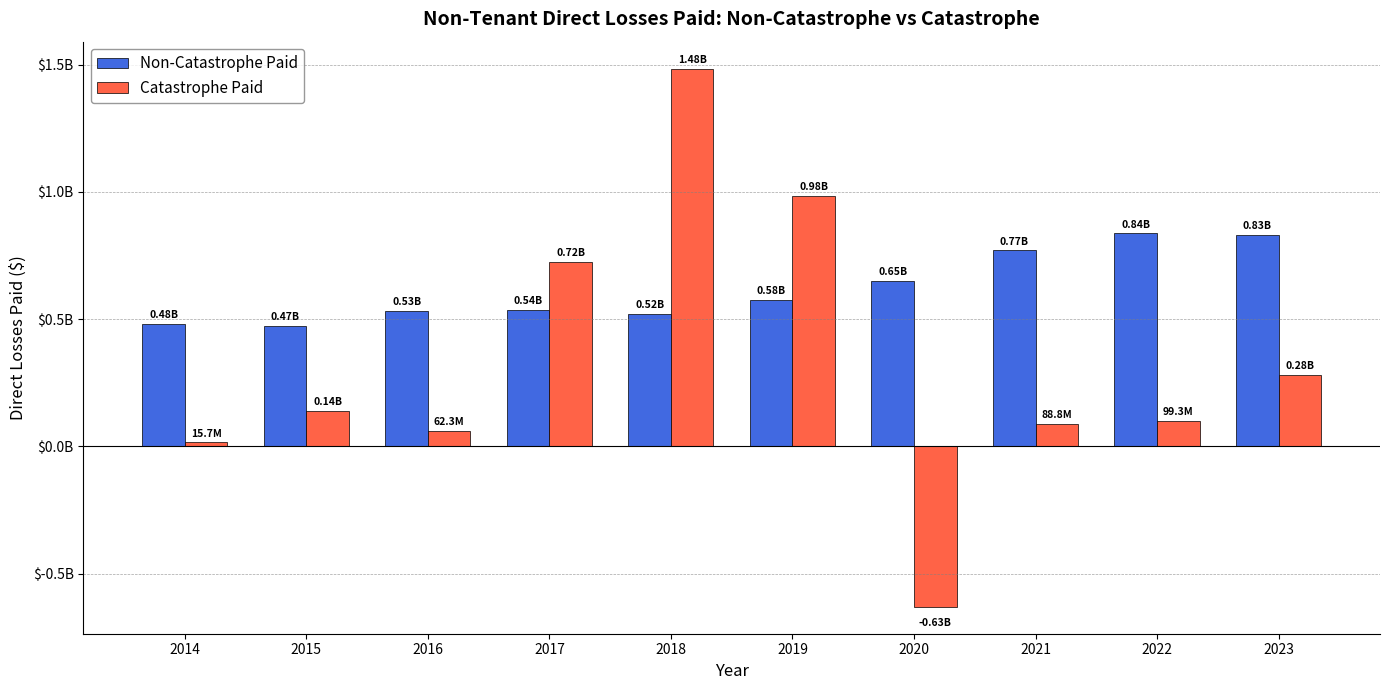

What is the approximate value of Catastrophe Paid at 2017?

724572678.0